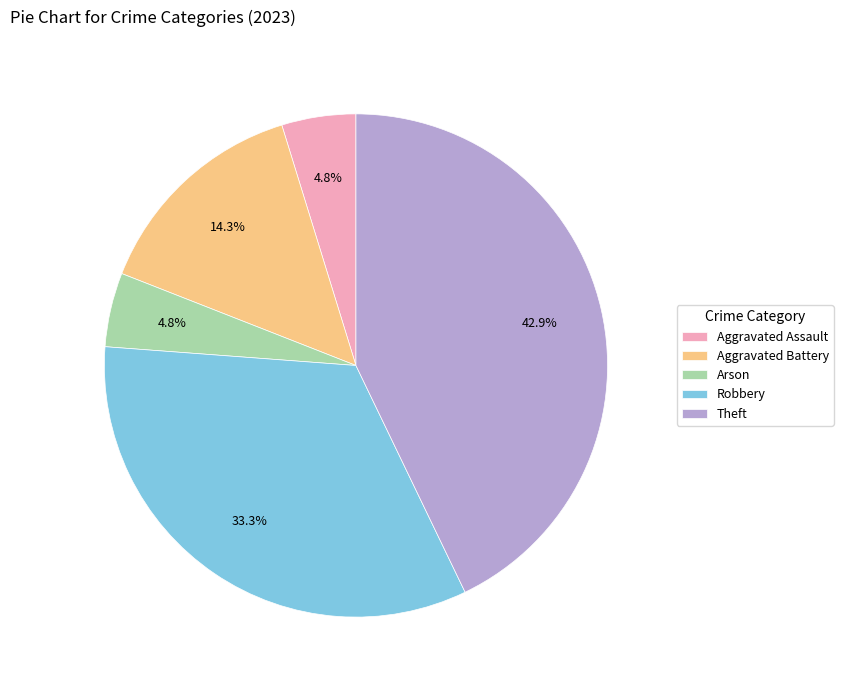

What is the total percentage of Aggravated Battery and Robbery?

47.6%